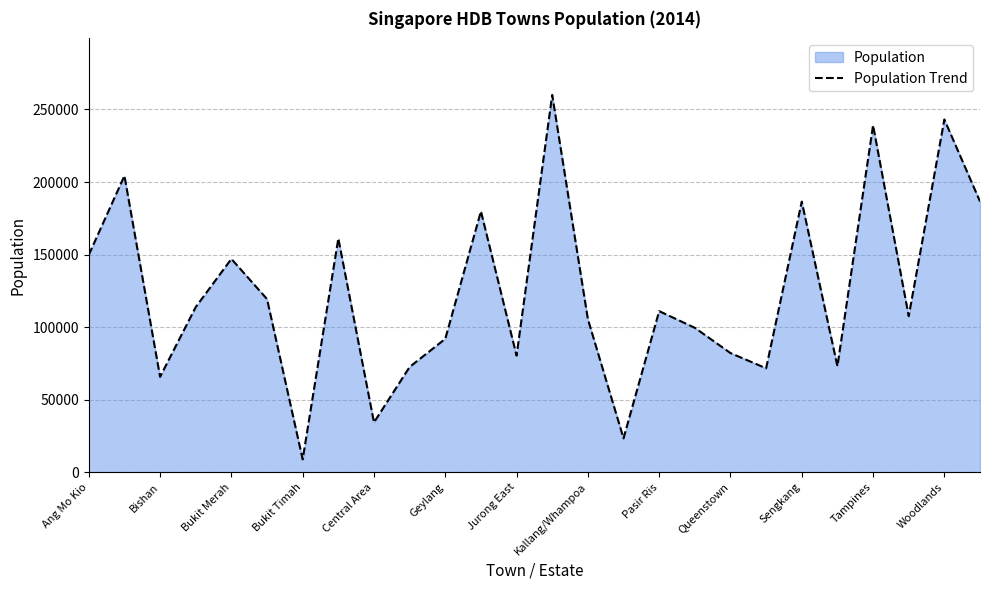

How many interior local peaks (higher than both neighbors) does the data have?

9